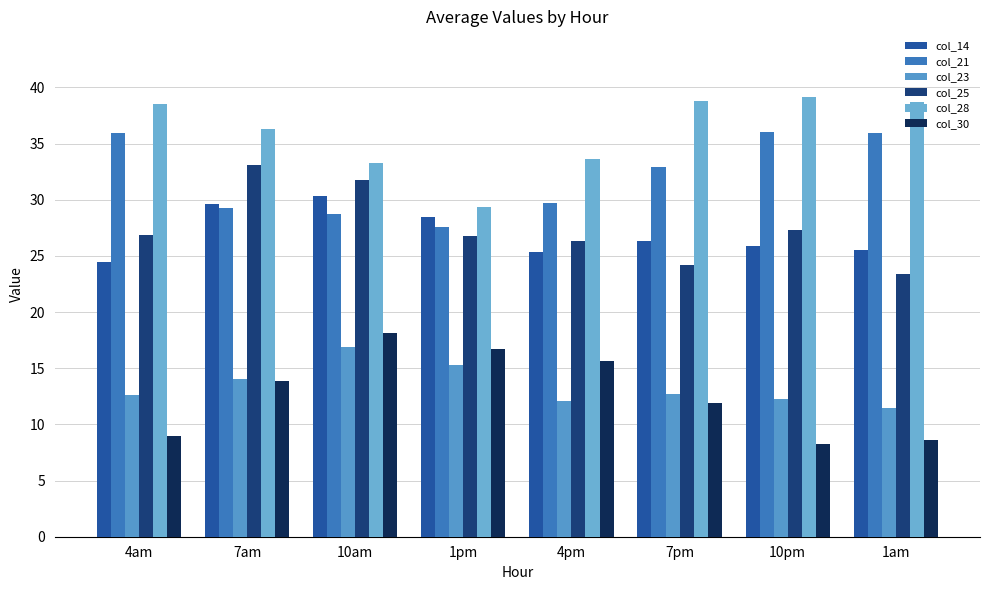

What is the smallest value displayed?

8.3